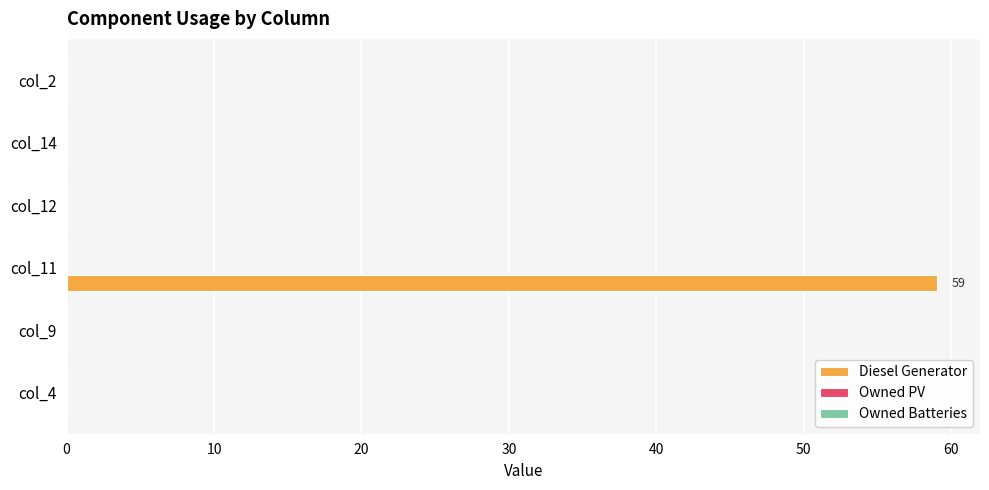

Which category has the highest value across all series?

col_11